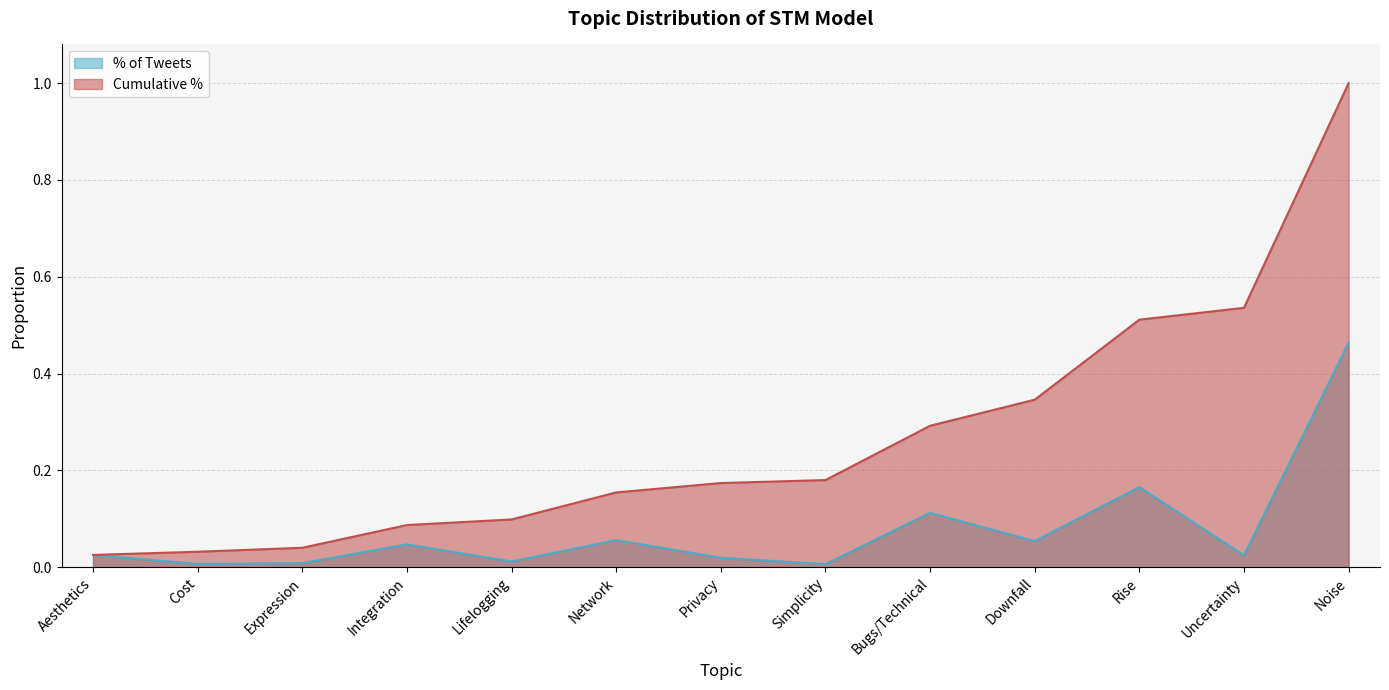

Does the chart have visible grid lines?

Yes